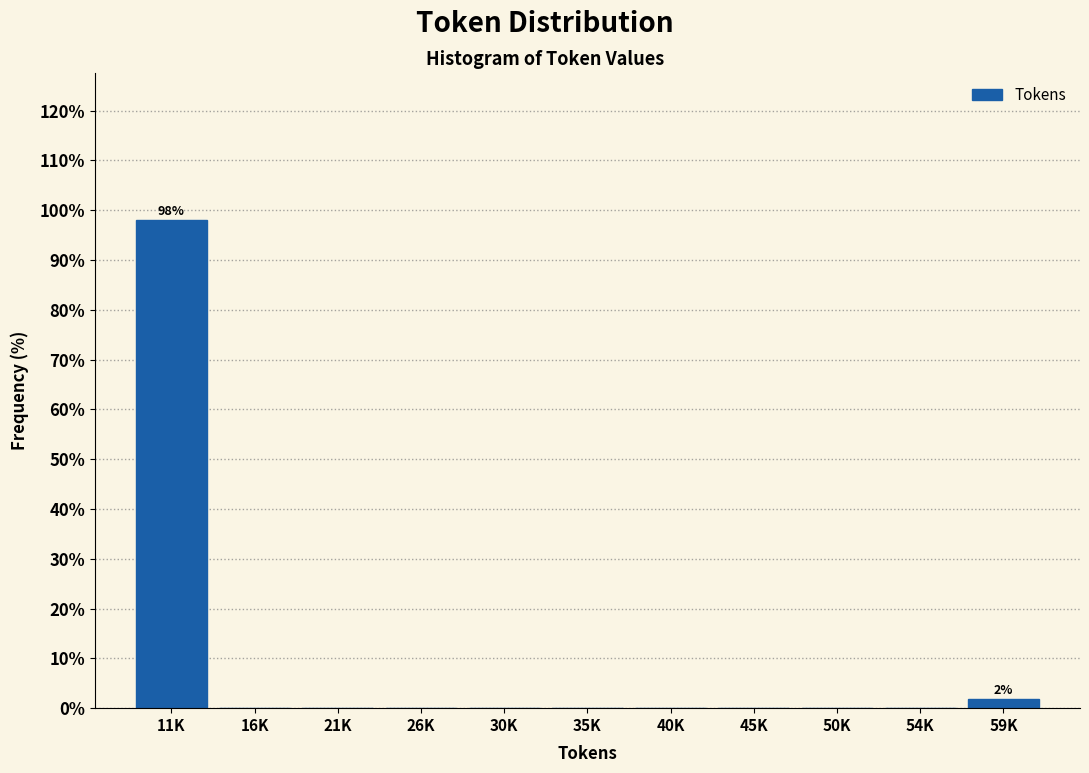

Reading left to right, transcribe all the data shown in this chart.

11K=98.1	16K=0.0	21K=0.0	26K=0.0	30K=0.0	35K=0.0	40K=0.0	45K=0.0	50K=0.0	54K=0.0	59K=1.9